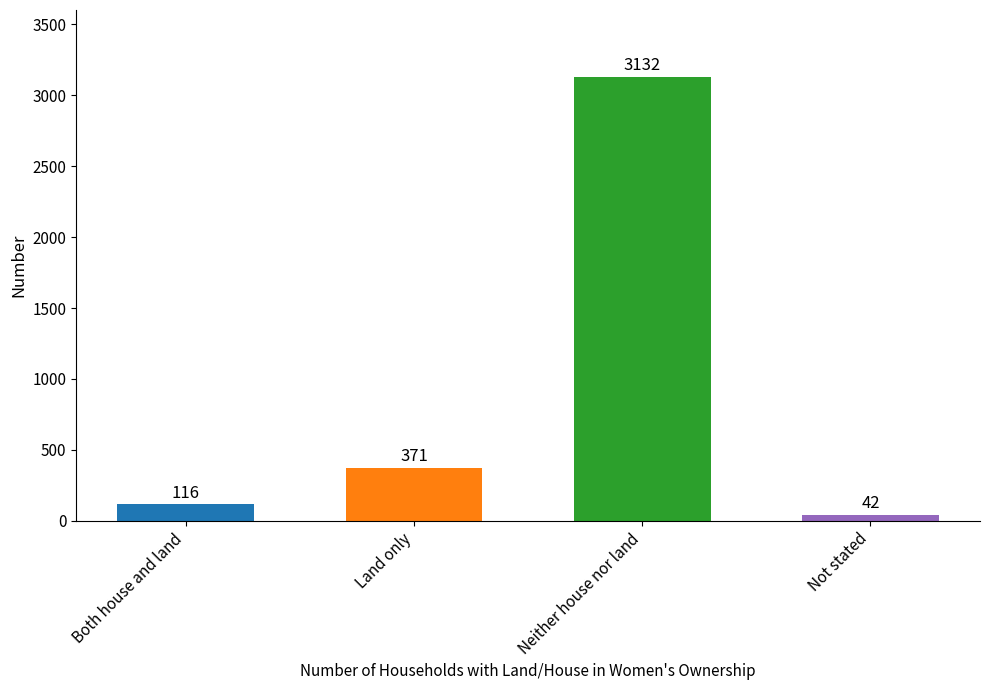

What value does the data have at Neither house nor land, to the nearest 10?

3130